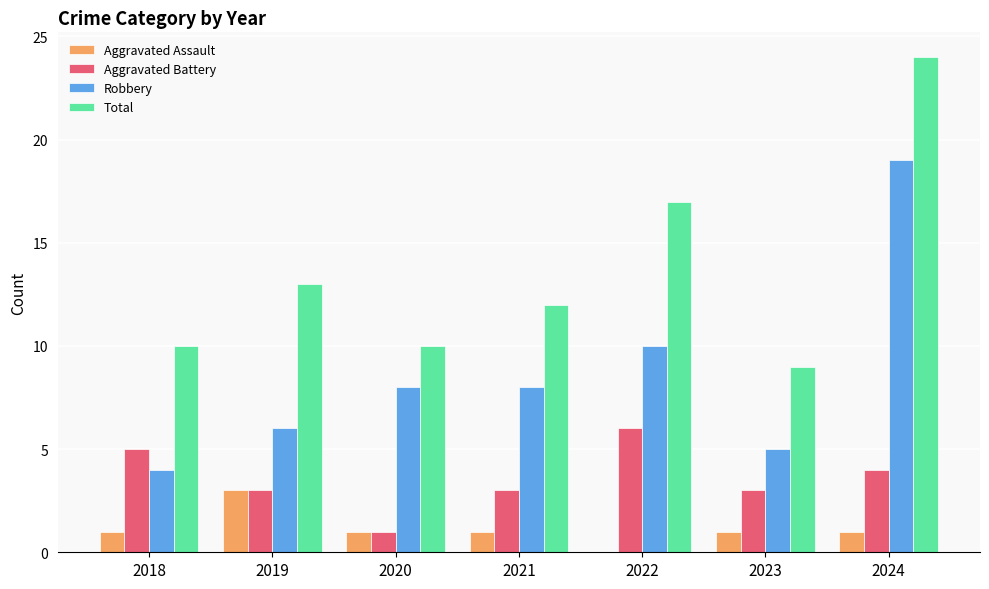

What is the maximum value for Total?

24